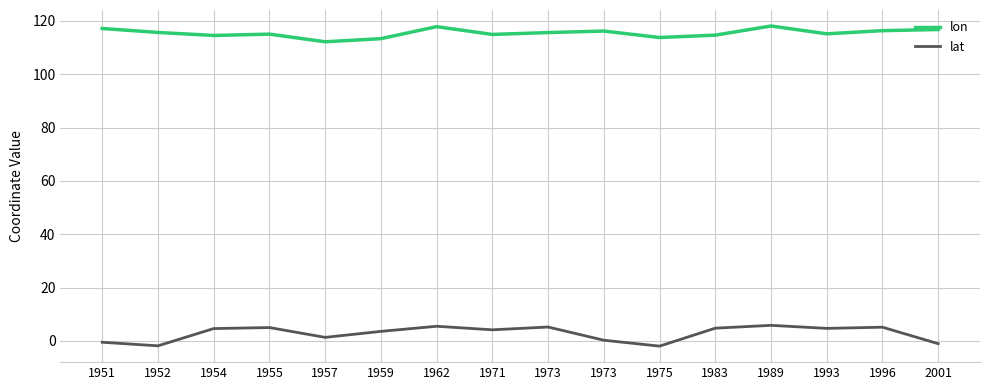

The lat series shows 1.3 at 1954. True or false?

False